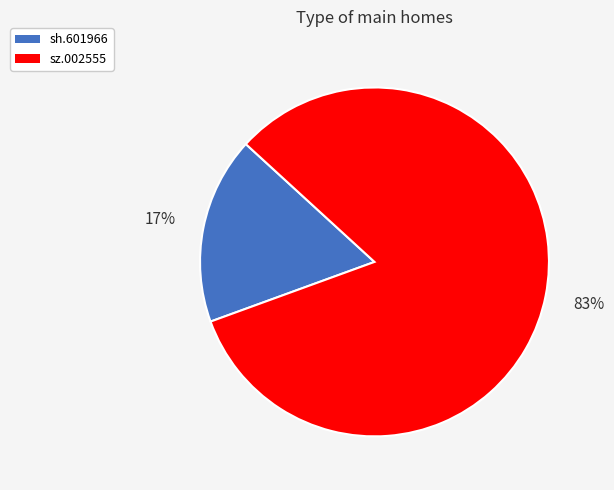

How many slices are in this pie chart?

2